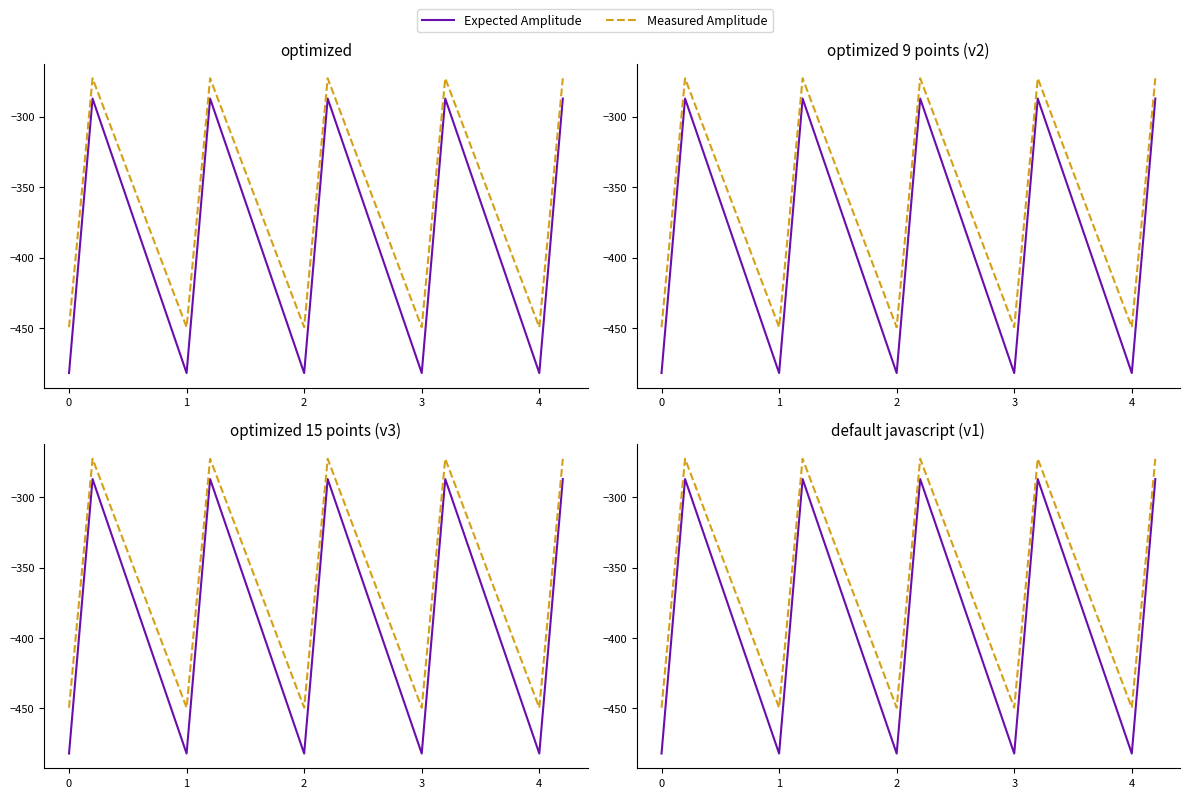

What is the average value of the Expected Amplitude series?

-384.6